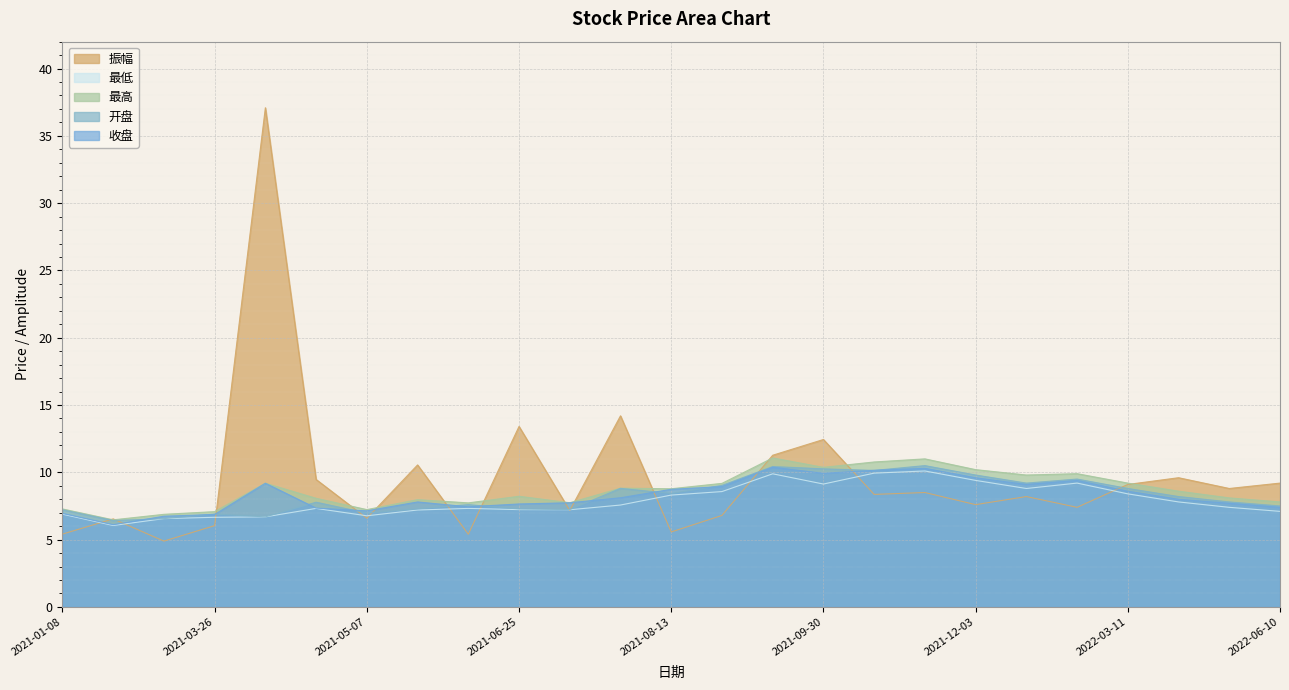

Where does the 振幅 series first go above 8?

2021-04-09